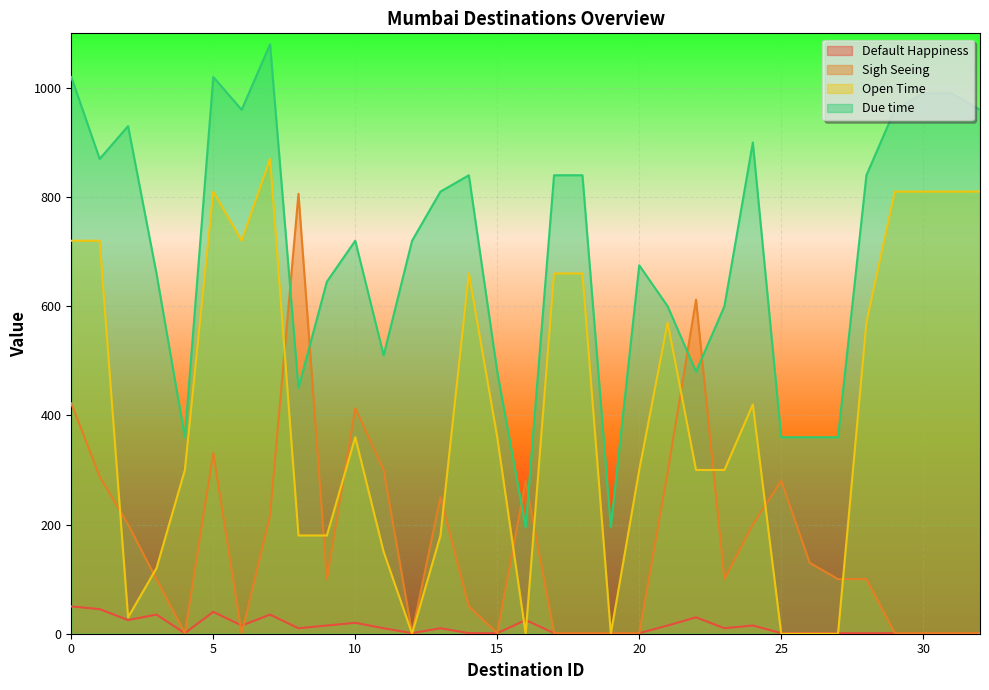

What is the sum of the Sigh Seeing values at 29 and 22?

613